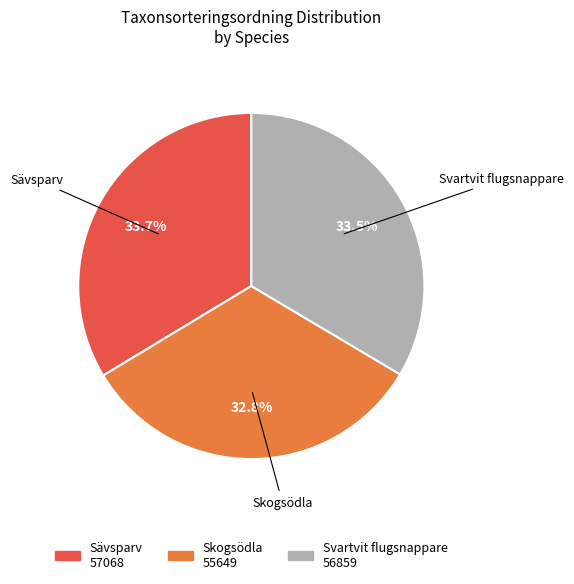

Does any single category account for the majority?

No